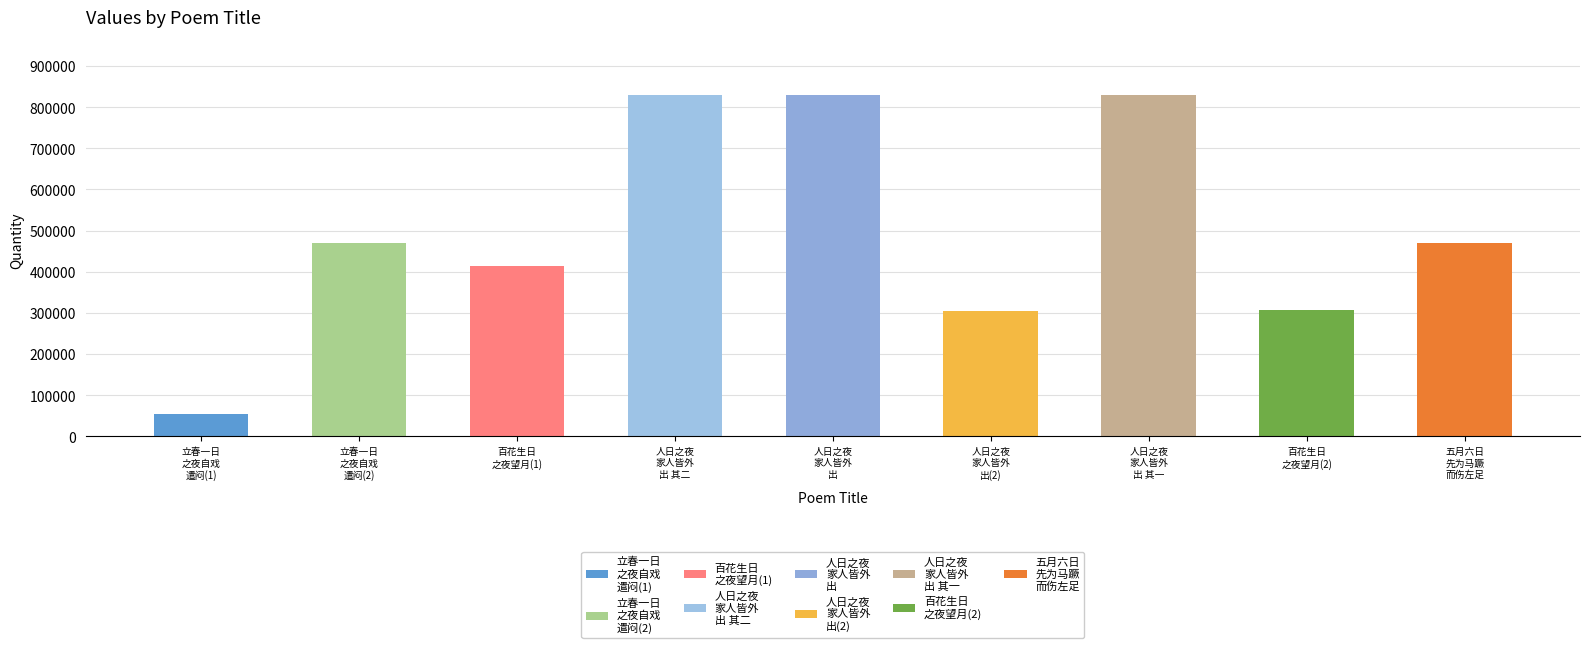

Are the bars horizontal?

No